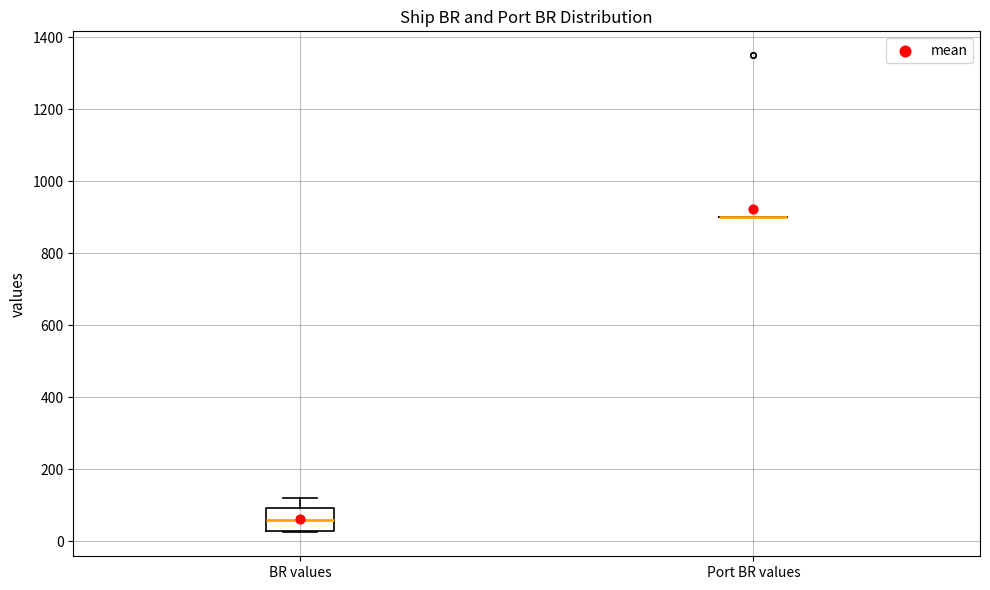

Where is the upper edge of the box for BR values on the y-axis? The values are not printed on the chart, so give them approximately, as read against the axis.

100